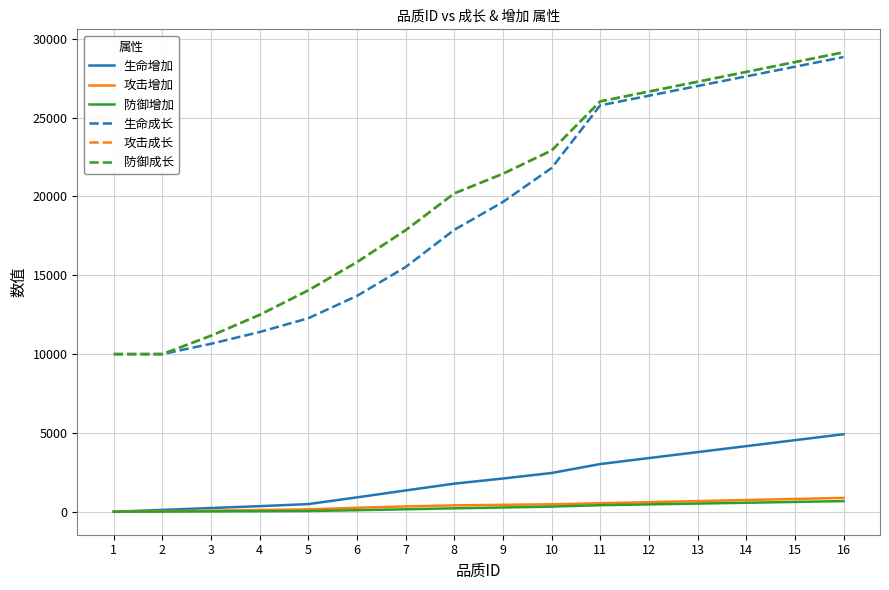

Is this an area chart (filled region under the line)?

No